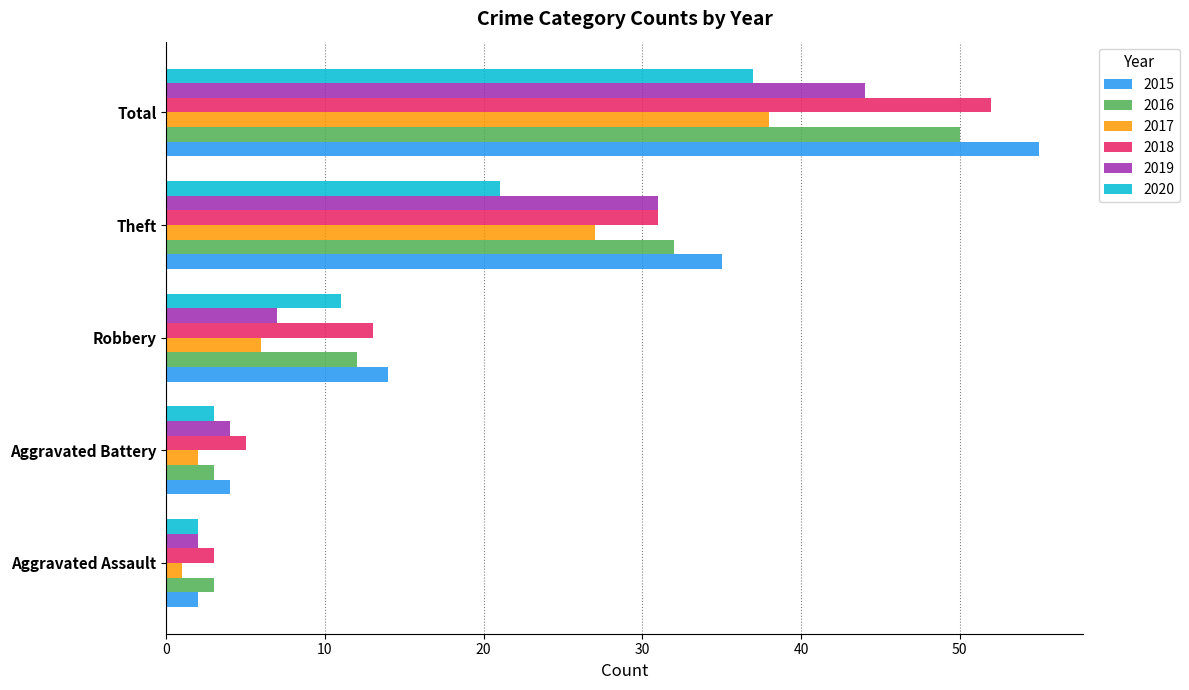

At which category is the sum across all series the highest?

Total